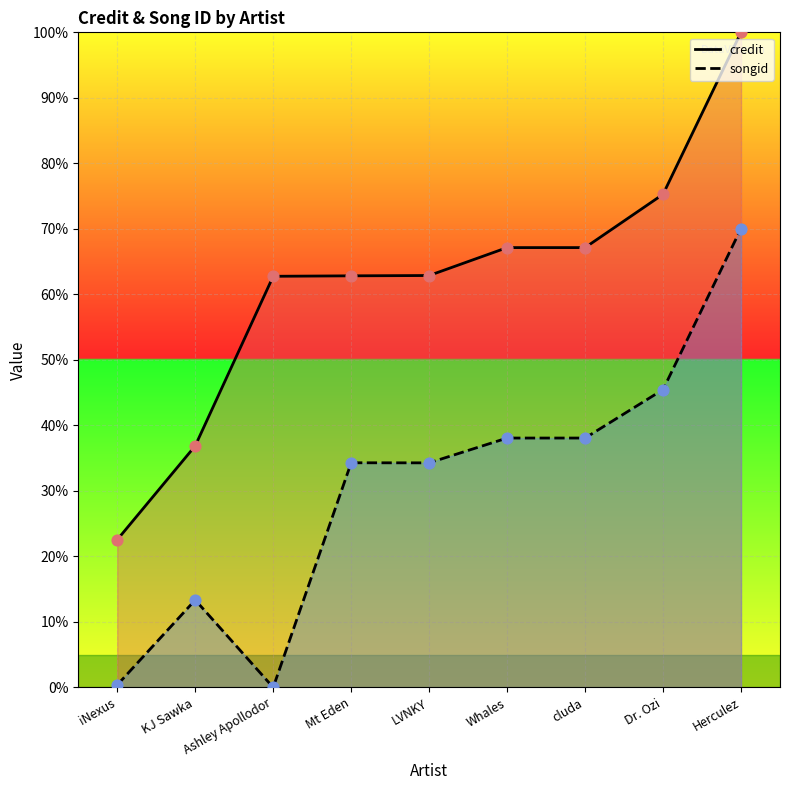

What is the total value across all series at KJ Sawka?

50.2